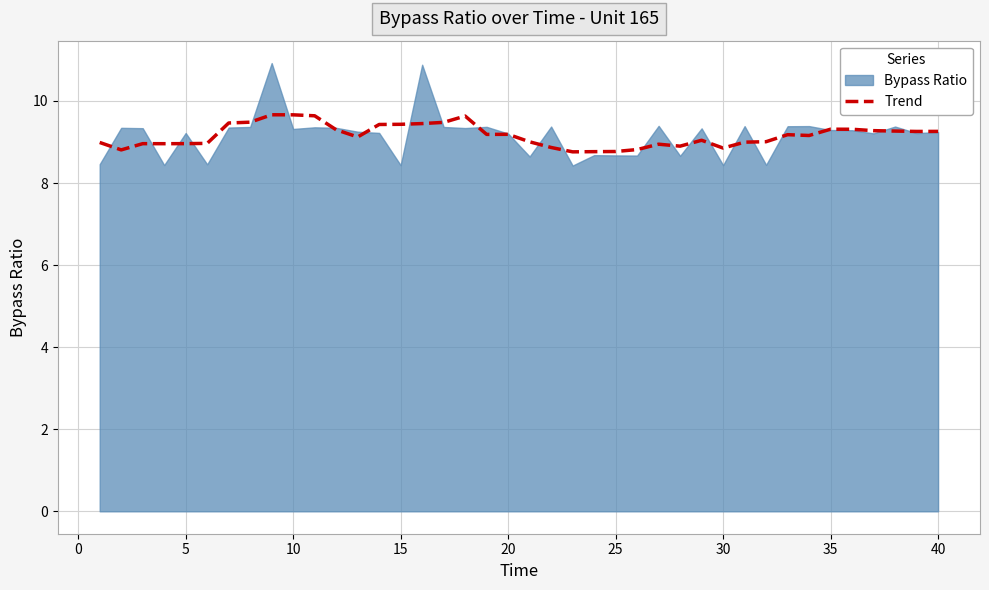

Is it true that the value at 36 is 4.4?

False